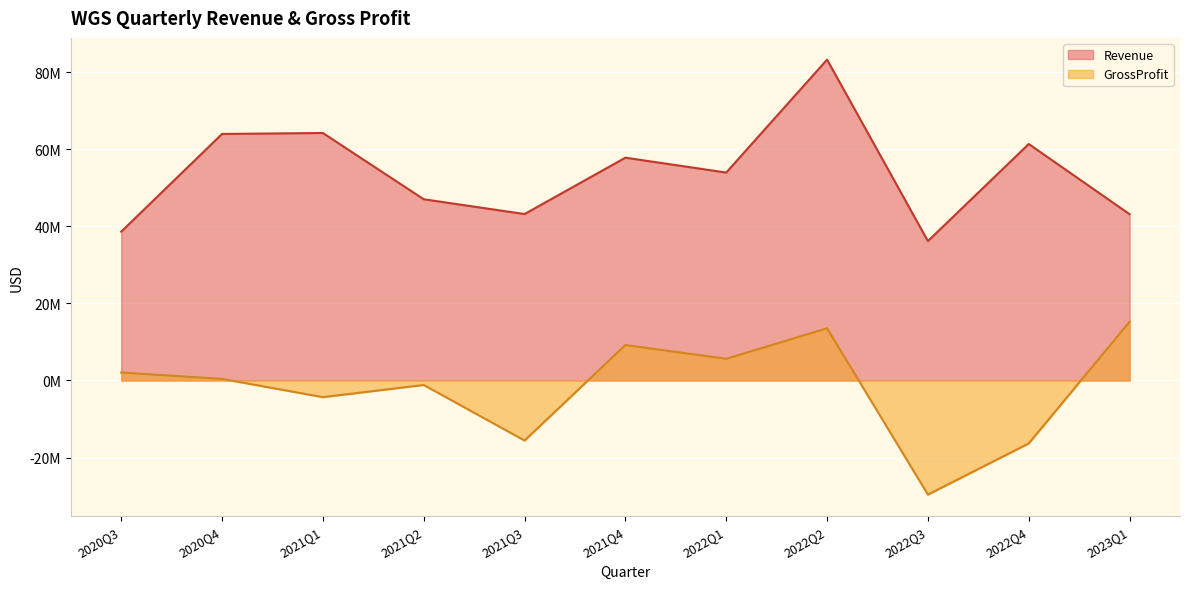

Which series has the largest total across all categories?

Revenue